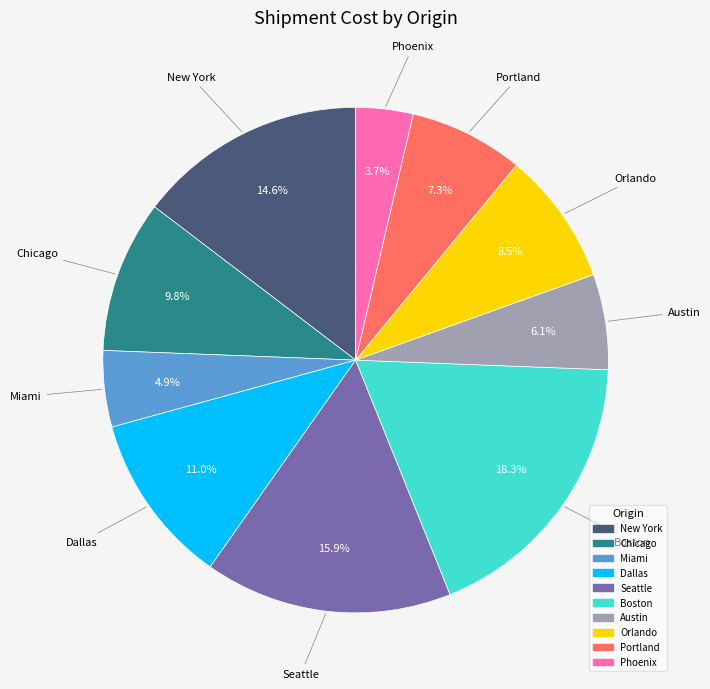

To the nearest percent, what is the difference between the largest and smallest slice percentages?

15%